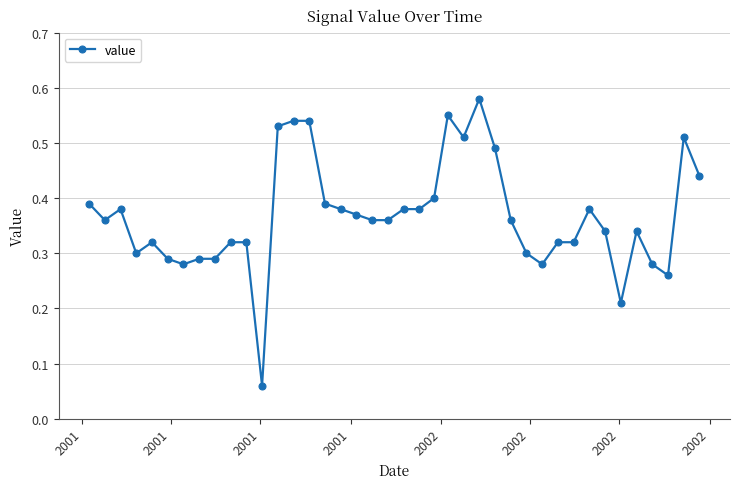

True or false: there are more than 2 points higher than both neighbors.

True